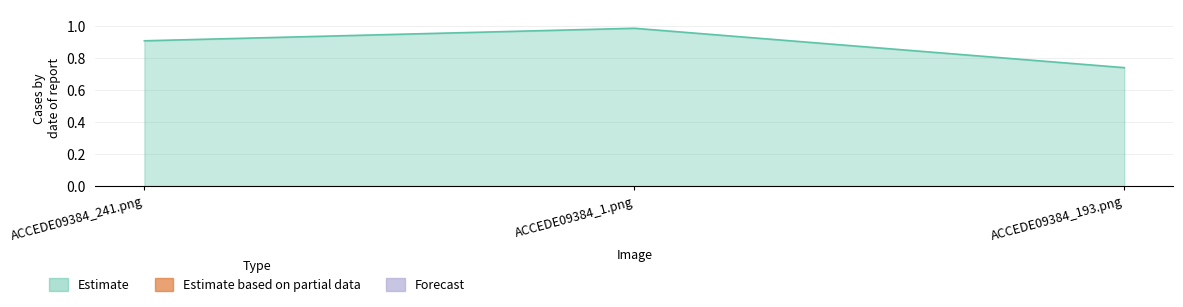

Which label corresponds to the largest value in the chart?

ACCEDE09384_1.png